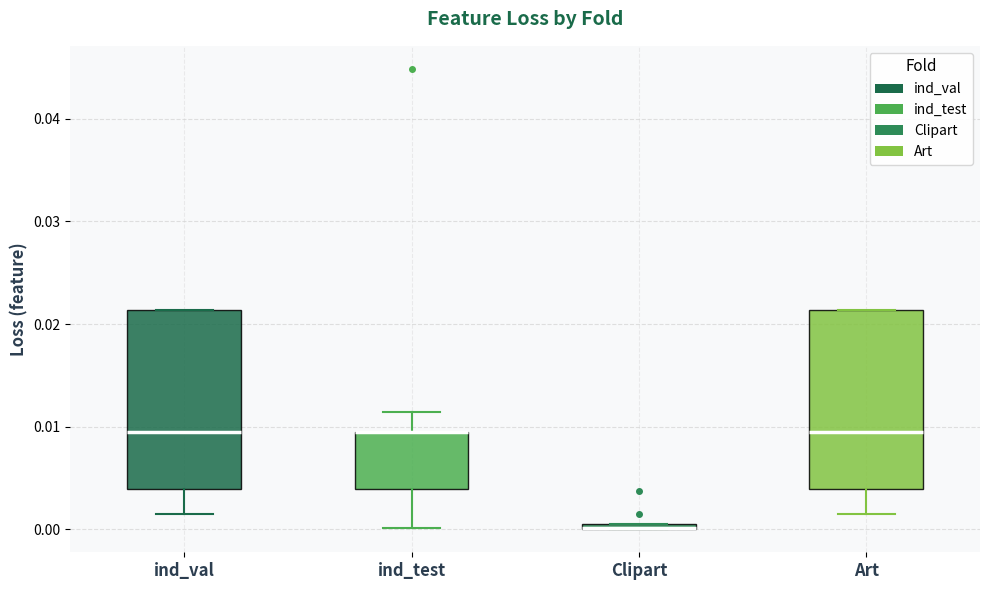

Where is the upper edge of the box for Clipart on the y-axis? The values are not printed on the chart, so give them approximately, as read against the axis.

0.001